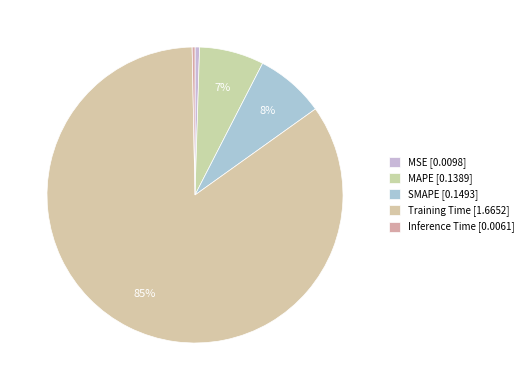

How many slices are in this pie chart?

5